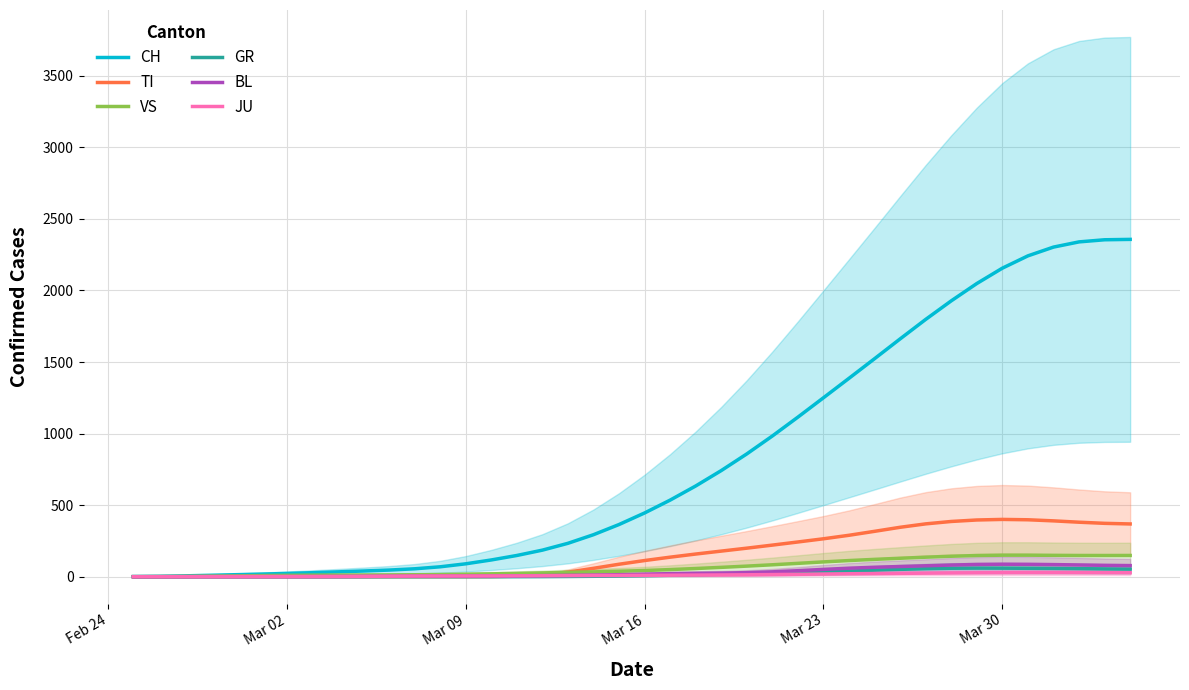

What is the highest value of the CH series?

2357.1